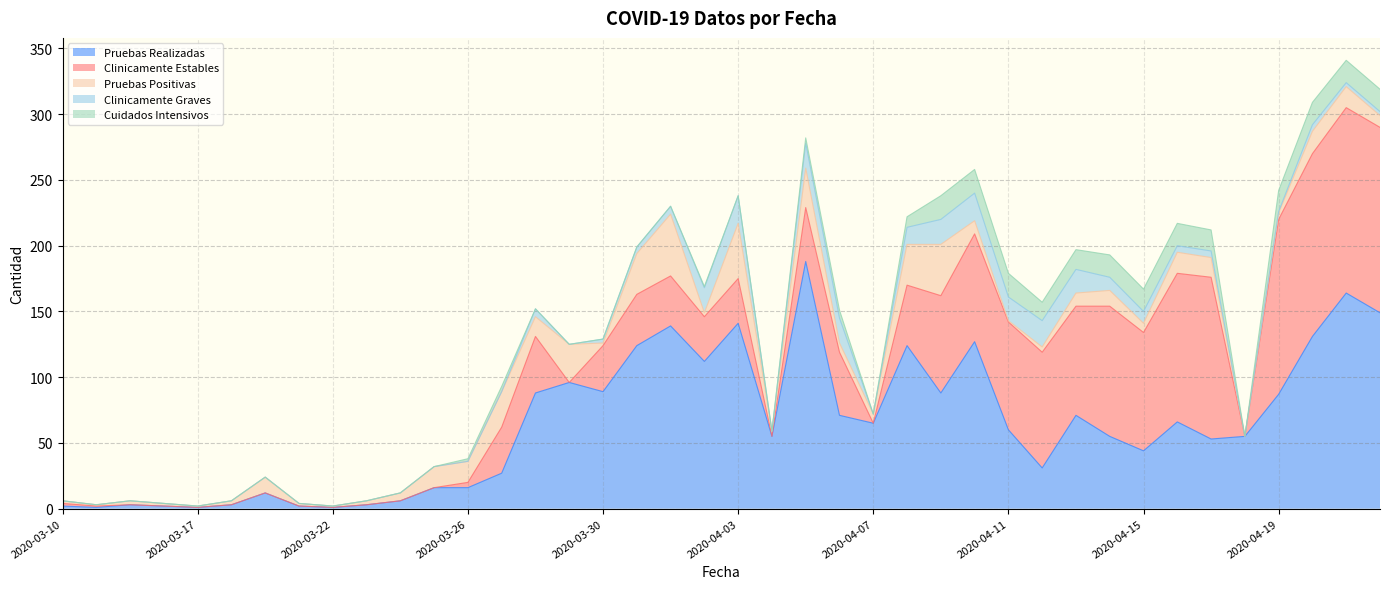

Does the chart display data point markers on the line(s)?

No